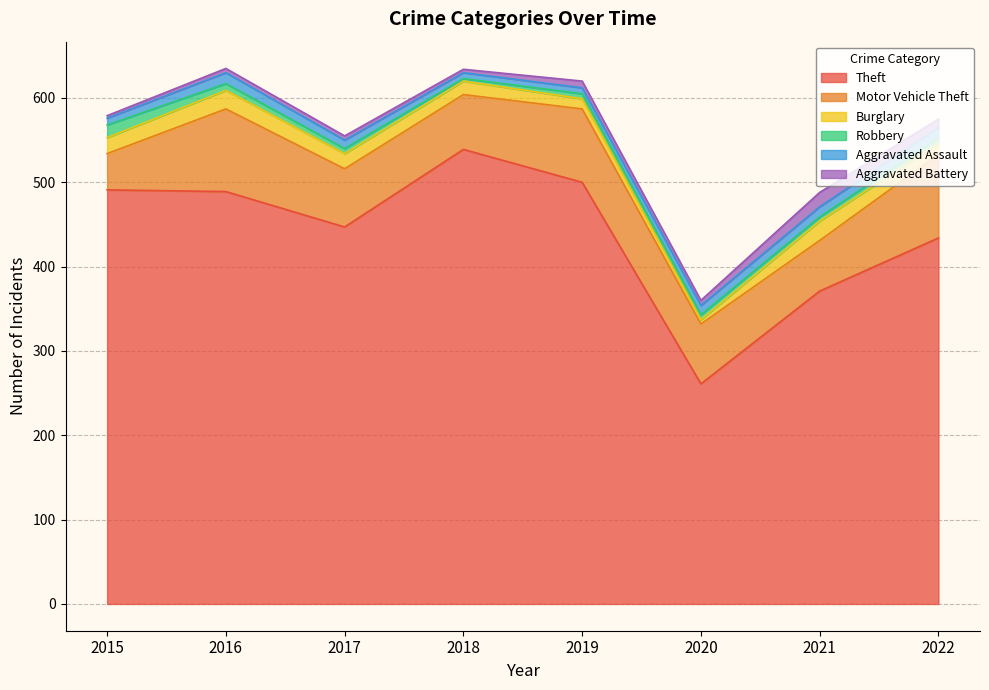

How many interior local valleys does the Robbery series have?

2